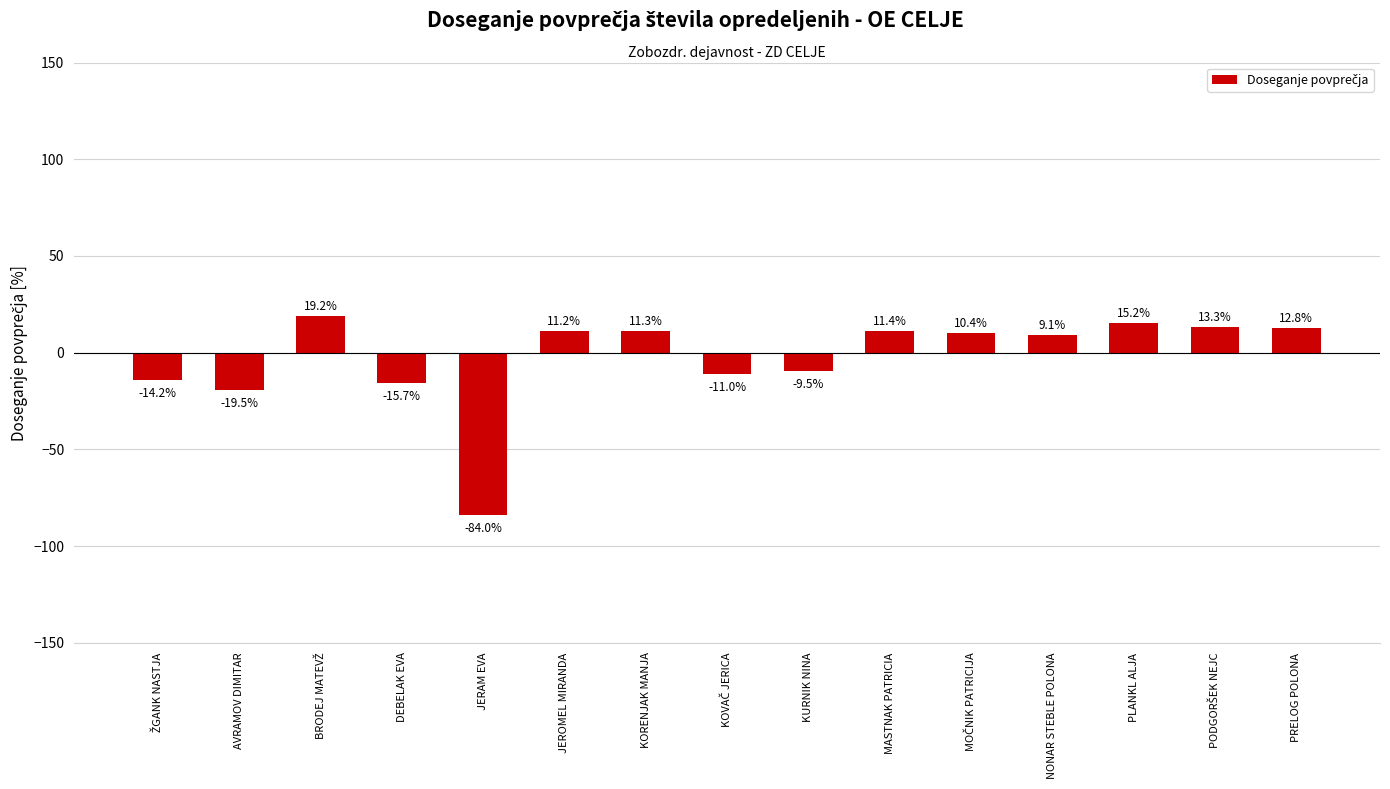

How many bars are there in total?

15